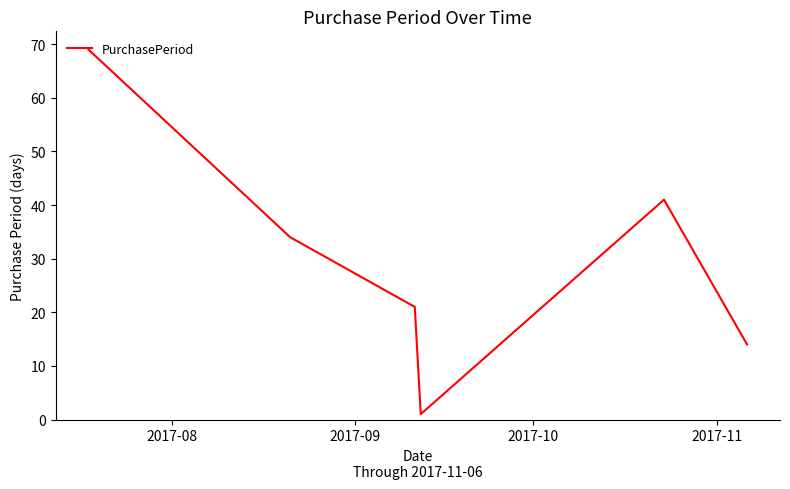

What is the average value?

30